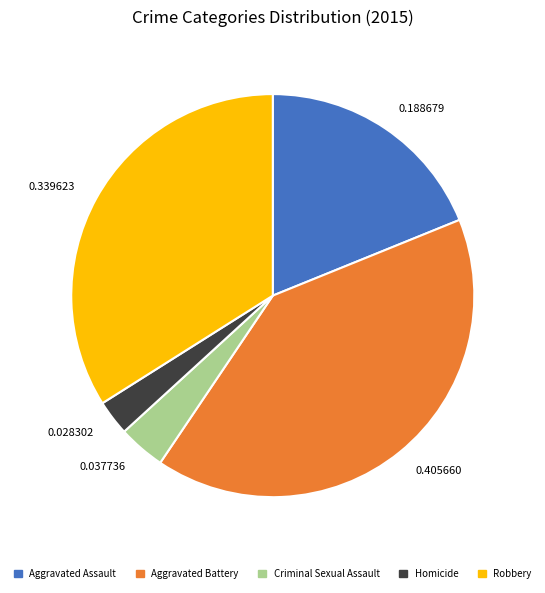

Does any single category account for the majority?

No